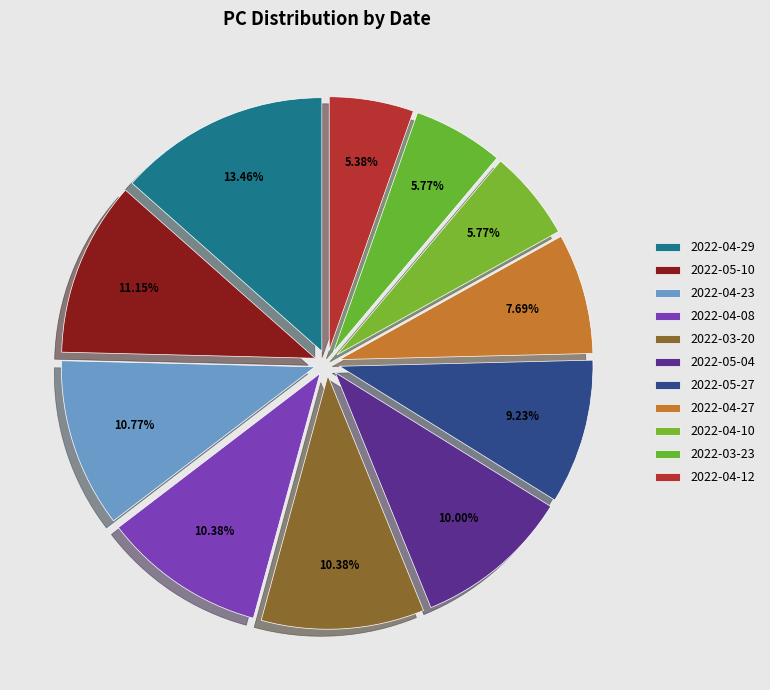

Is there any slice that represents more than half of the pie?

No